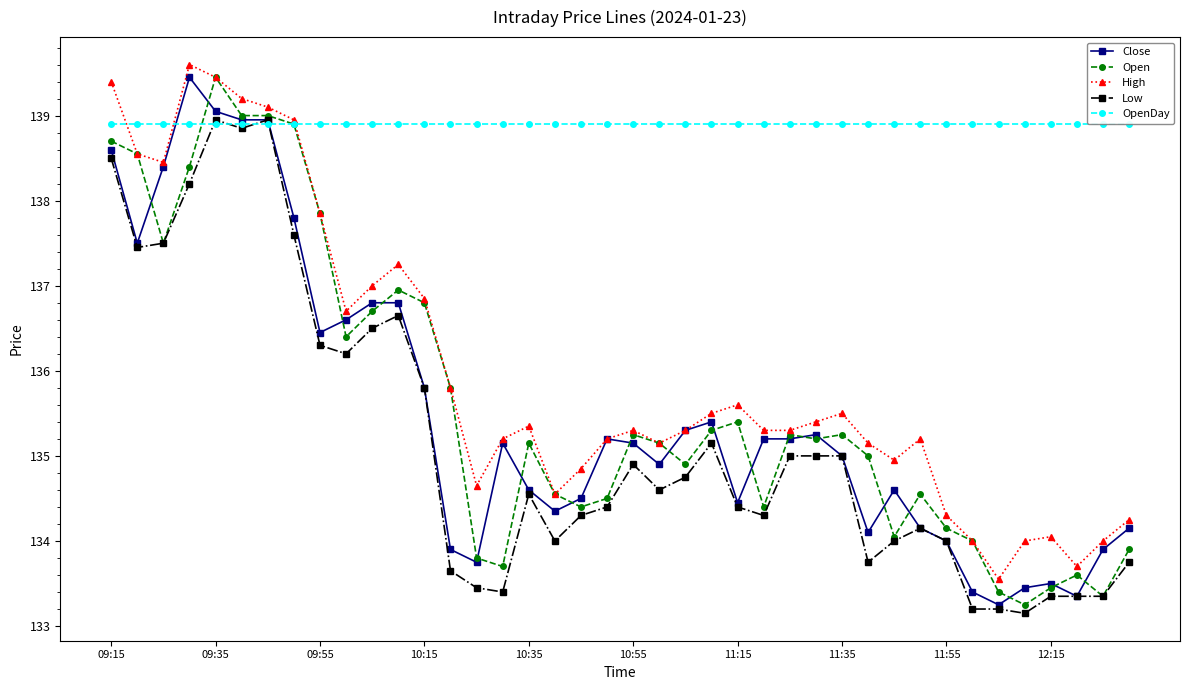

True or false: High and Low cross at least once.

False